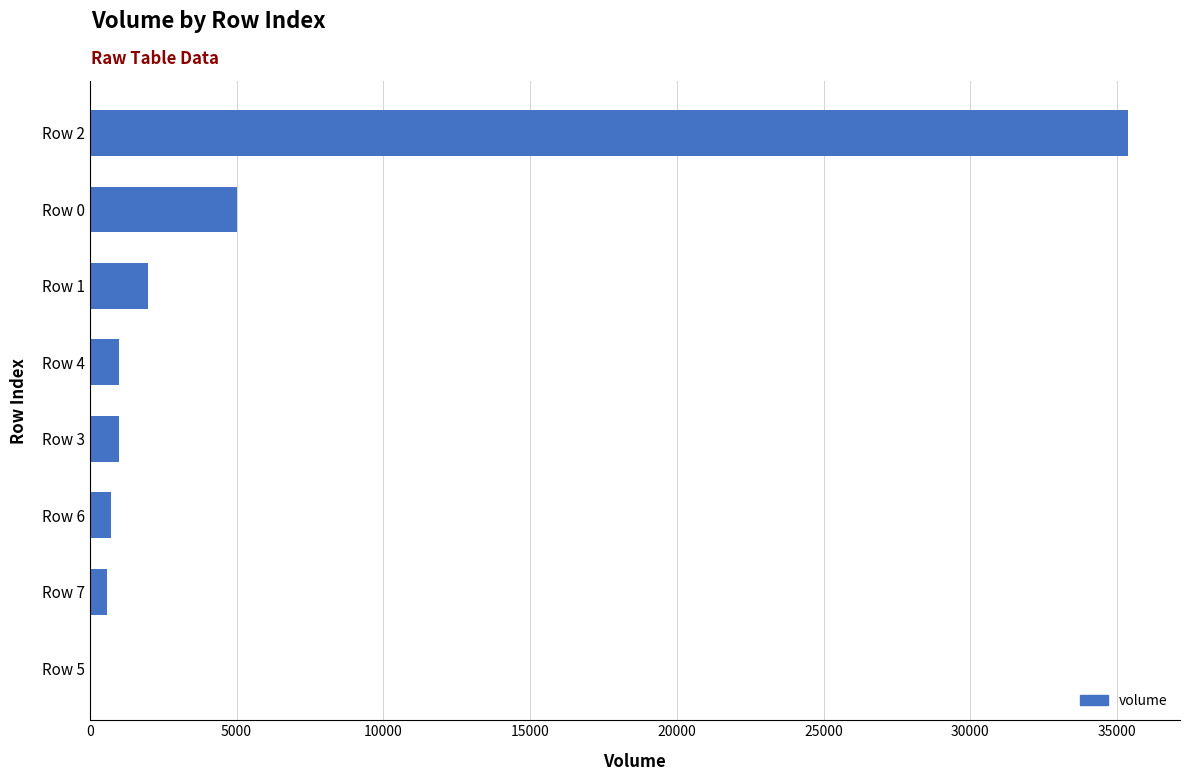

The value at Row 2 is 35372.2. True or false?

True